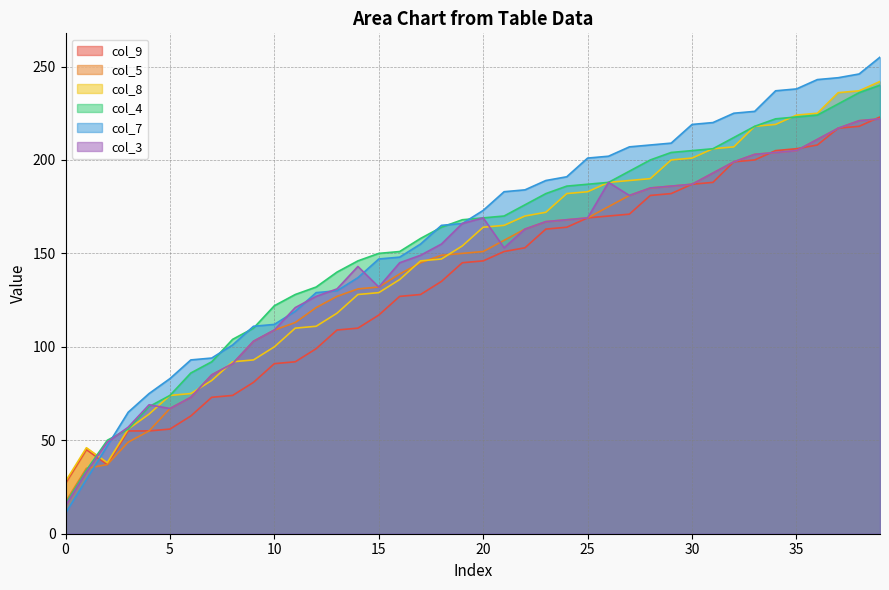

At which category does col_8 reach its first local peak?

1